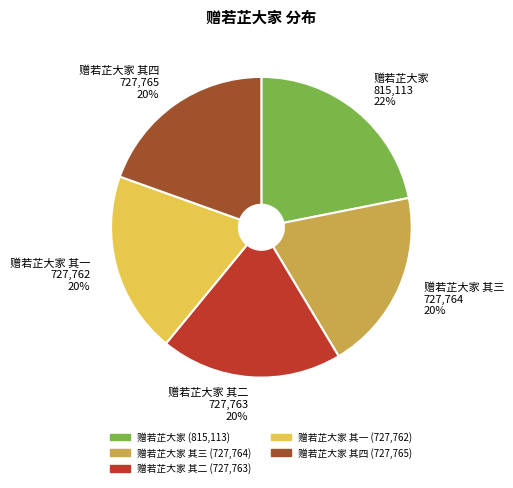

True or false: 赠若芷大家 其四 727,765 20% accounts for 20% of the total.

True